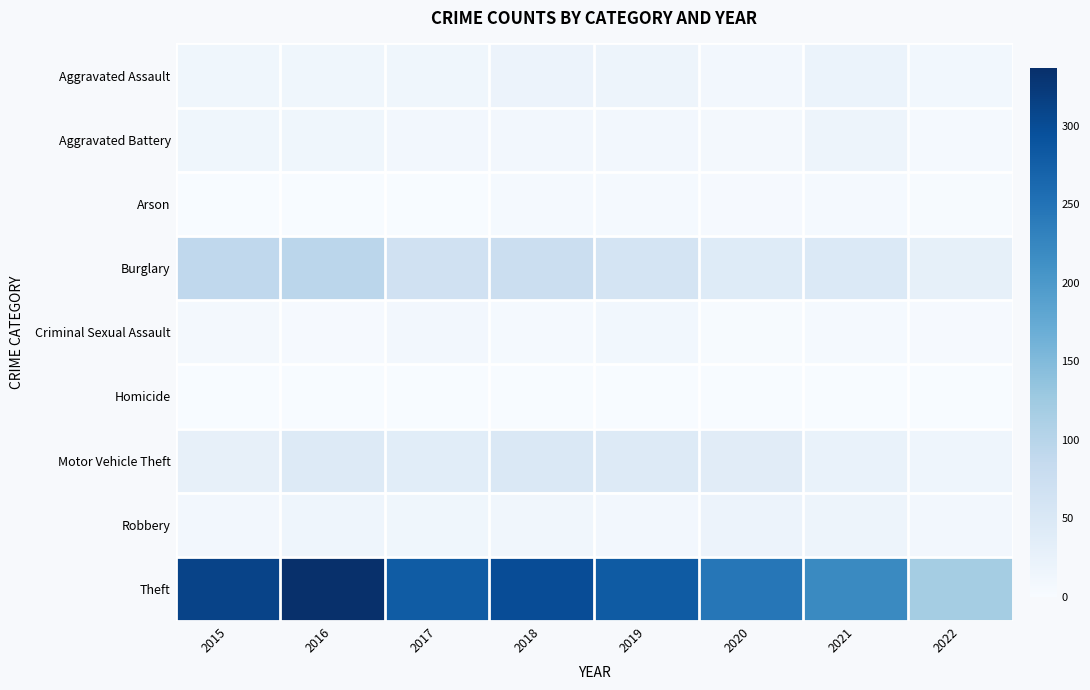

How many series are shown in this chart?

9